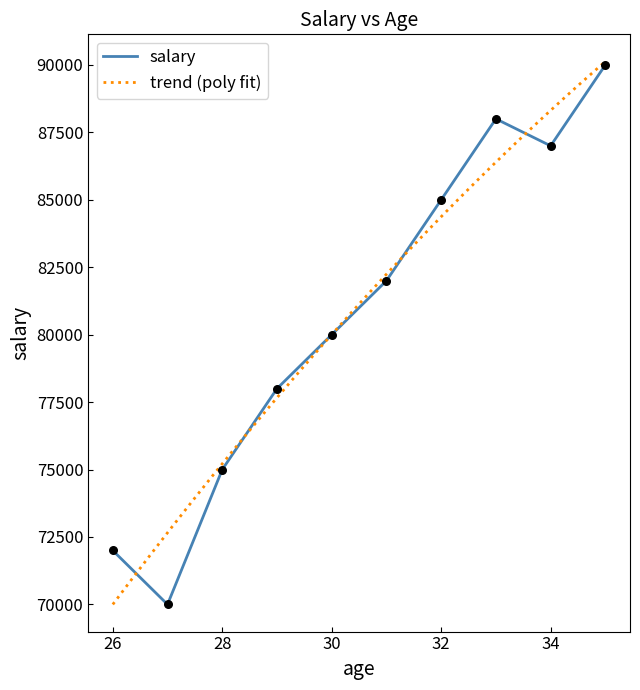

What is the change in value from 32 to 27?

-15000